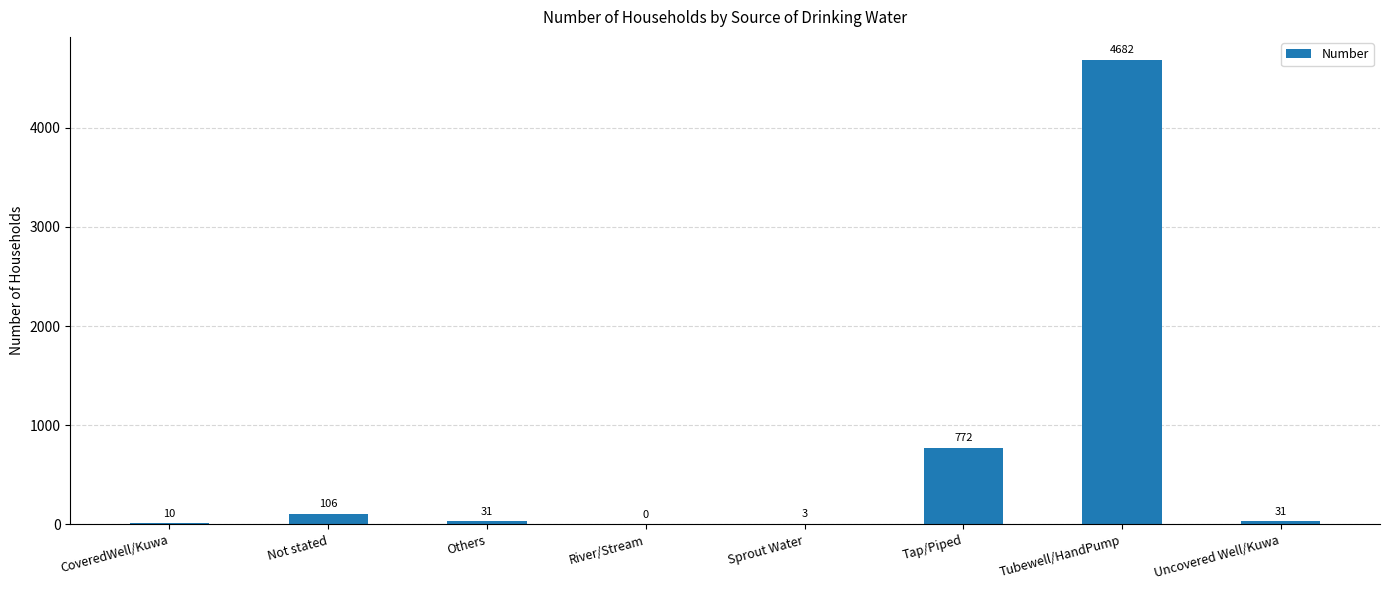

What is the difference between the values at Uncovered Well/Kuwa and River/Stream?

31